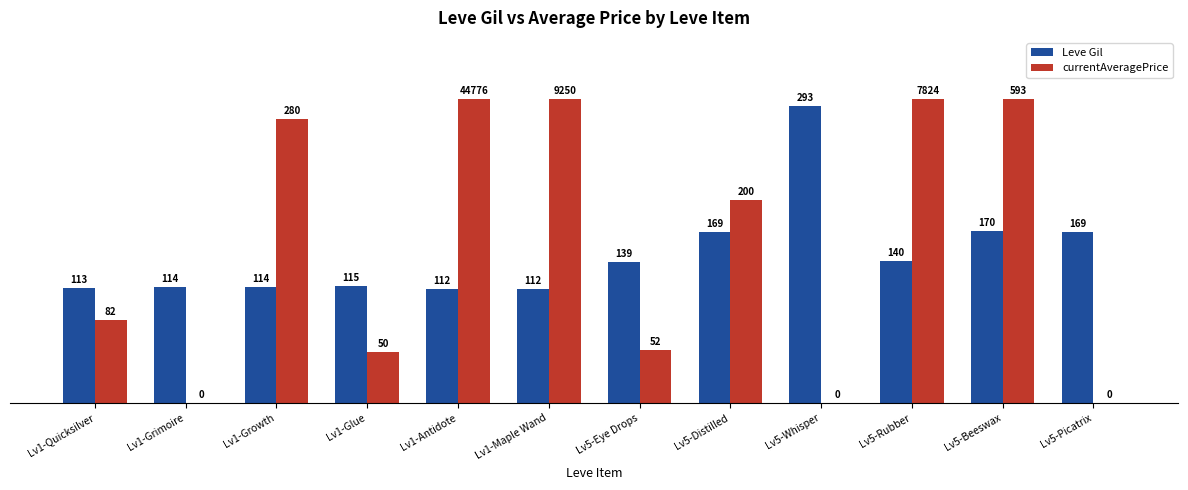

Which series has the largest total across all categories?

currentAveragePrice